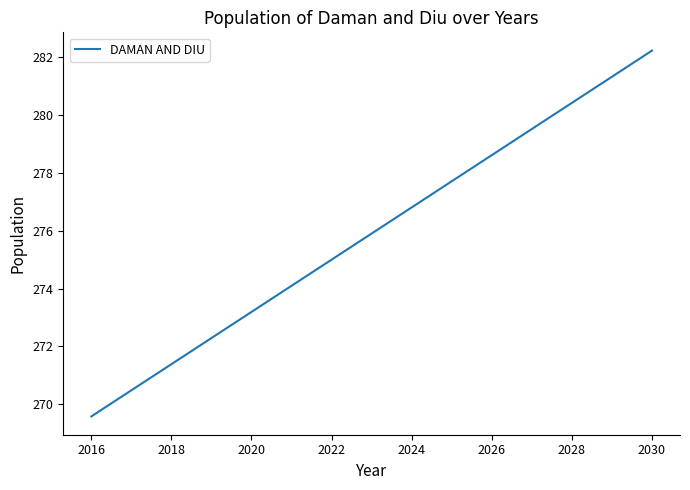

What is the difference between the maximum and minimum values?

12.6